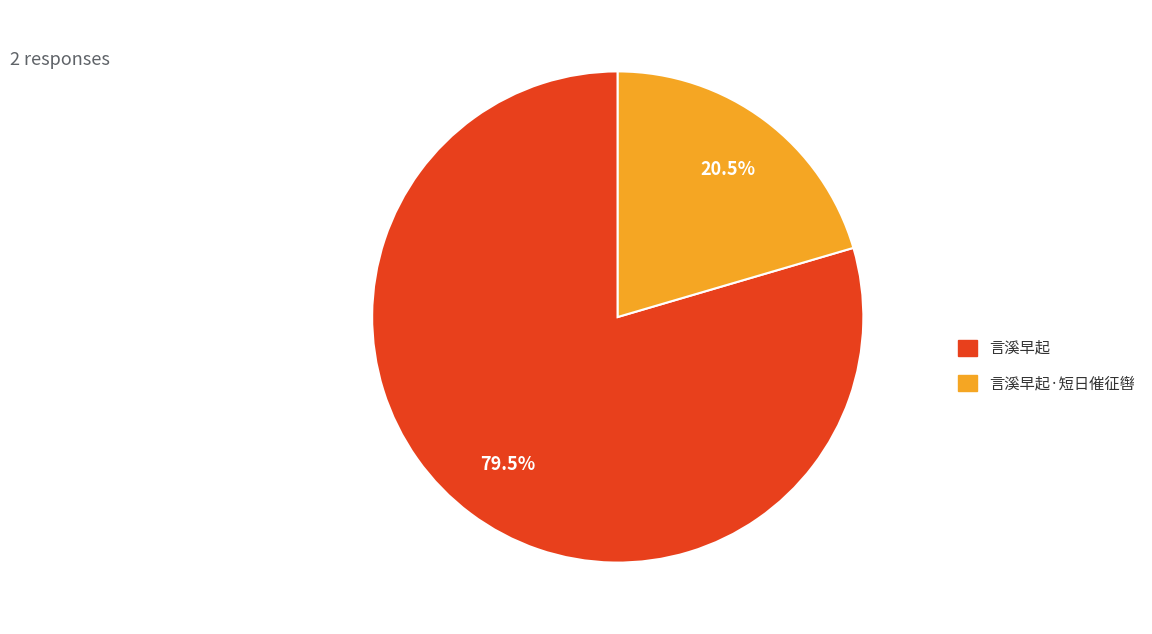

Which has a higher value, 言溪早起·短日催征辔 or 言溪早起?

言溪早起